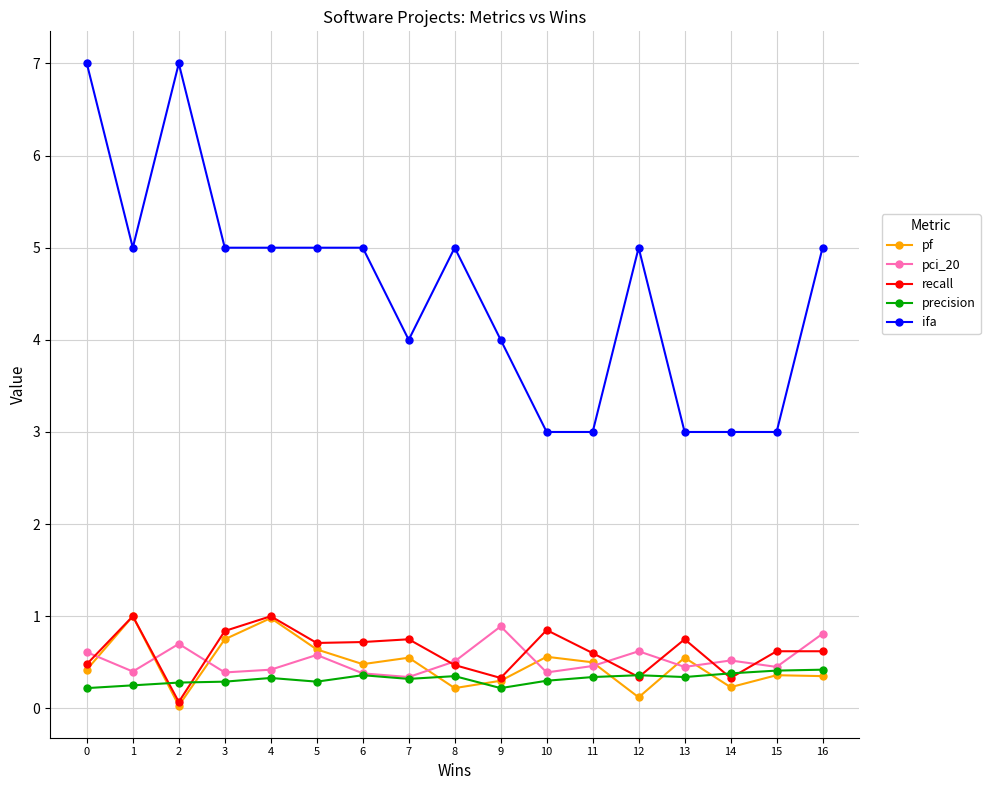

What is the value of the pci_20 point at the 16th from the left?

0.5